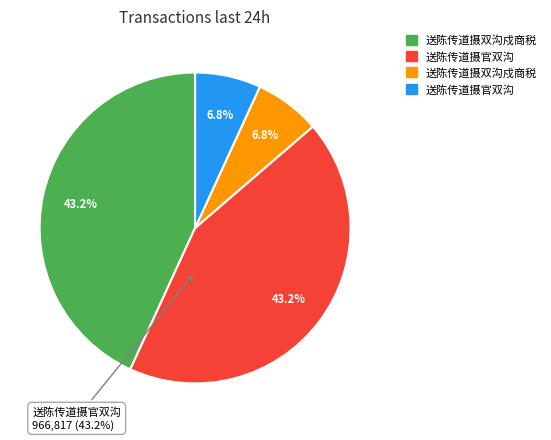

What is the largest slice in the pie chart?

966816 - 送陈传道摄双沟戍商税